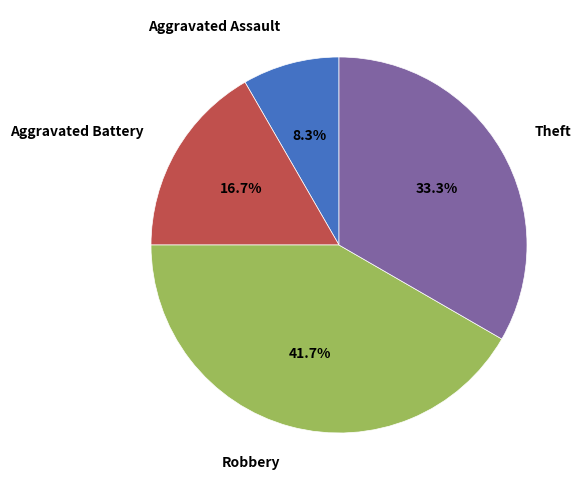

Is it true that Aggravated Assault is 17% of the pie?

False